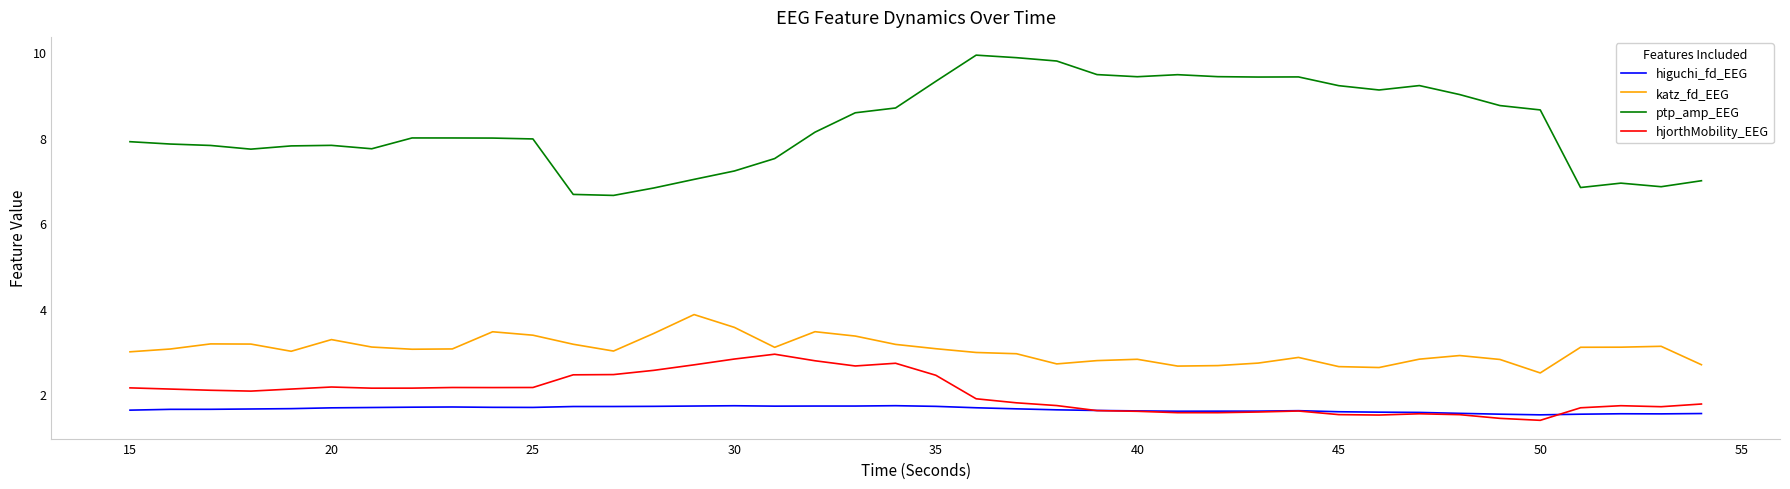

True or false: higuchi_fd_EEG and hjorthMobility_EEG cross at least once.

True